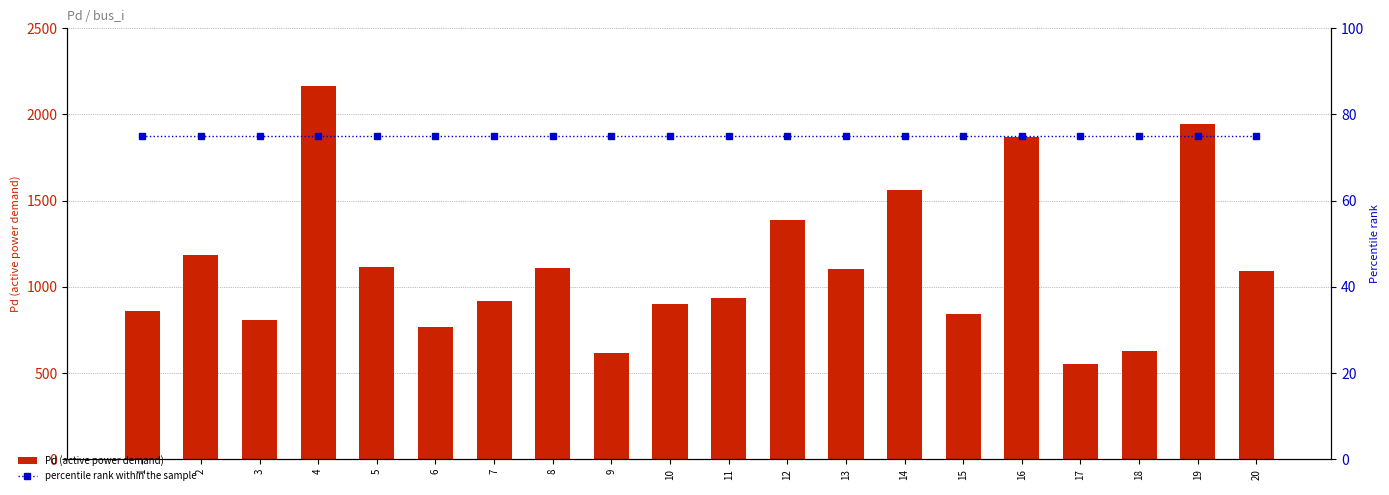

What is the average value of the percentile rank within the sample series?

75.0